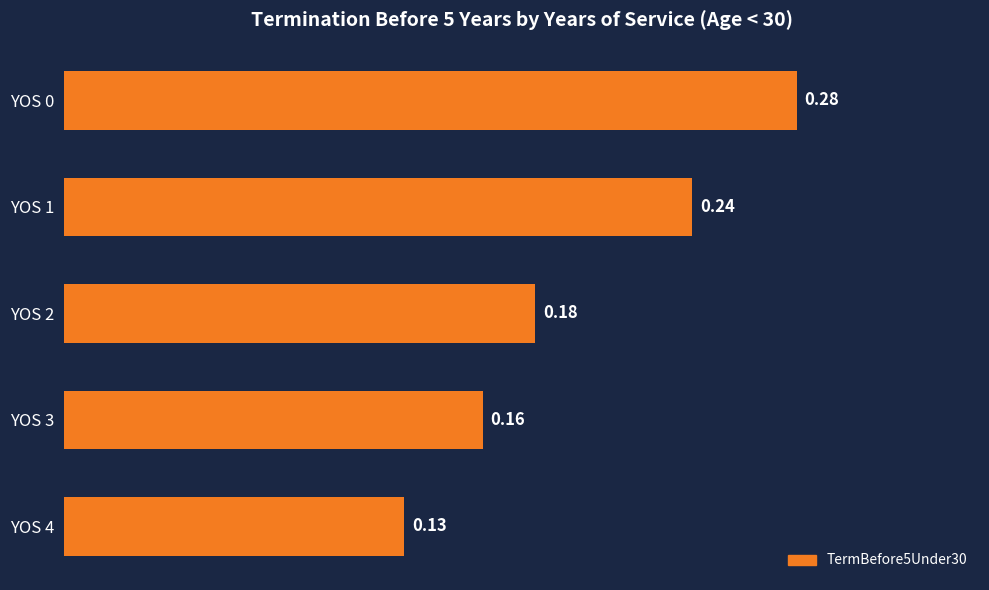

List the labels in order of value, largest first.

YOS 0, YOS 1, YOS 2, YOS 3, YOS 4